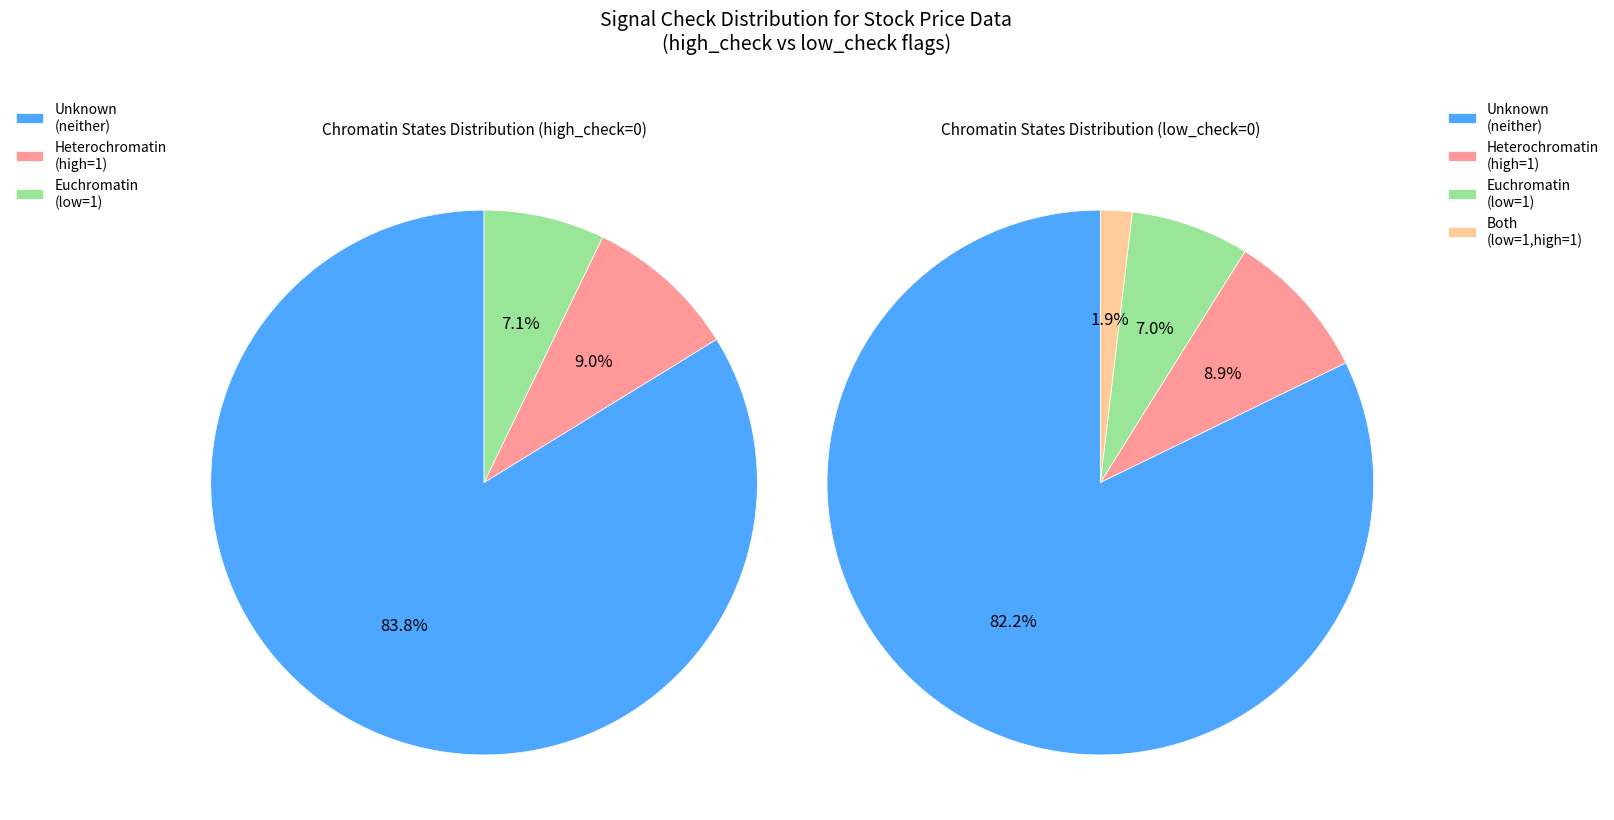

What is the smallest slice in the pie chart?

low_check=1, high_check=1